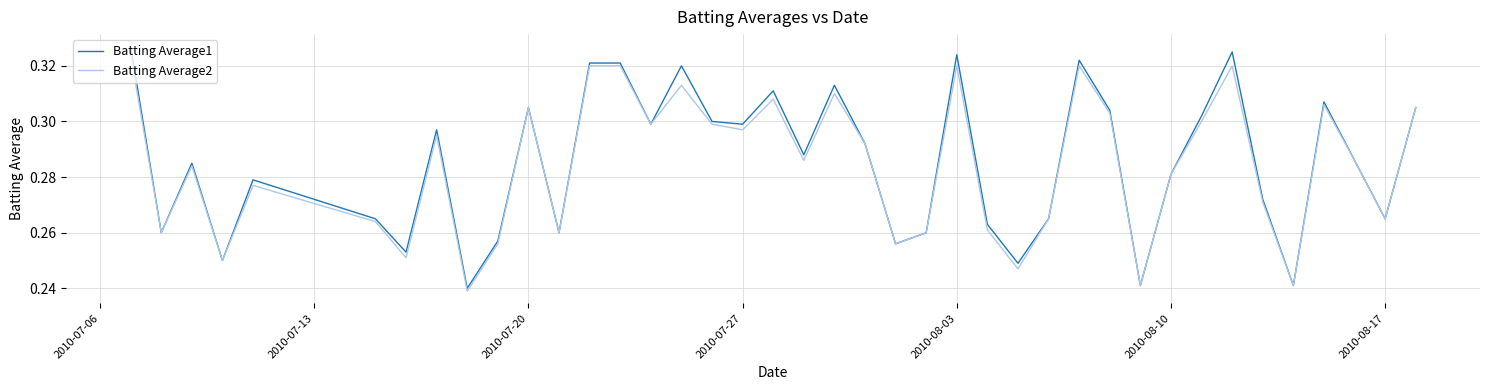

What is the value of the Batting Average1 point at the 30th from the left?

0.3